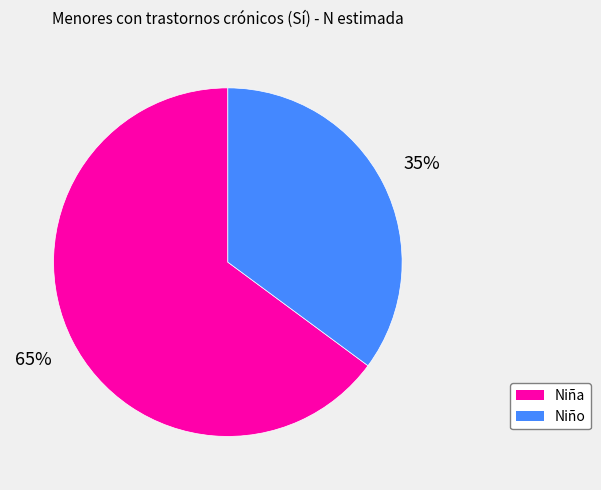

What is the ratio of the value at Niño to the value at Niña?

0.5